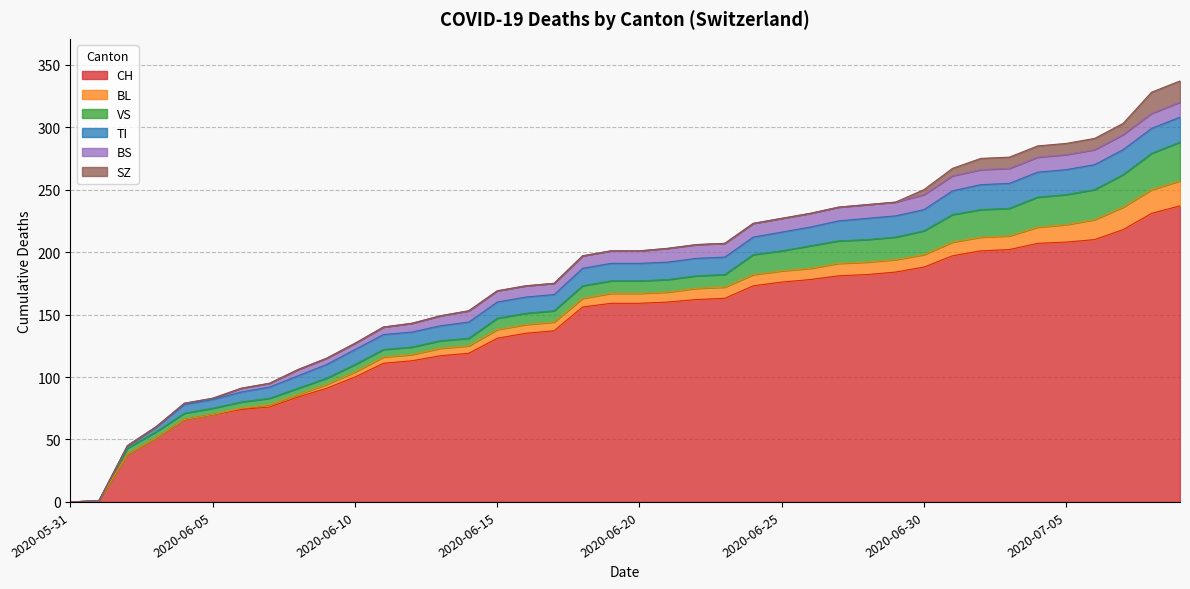

Count the number of data series in this chart.

6